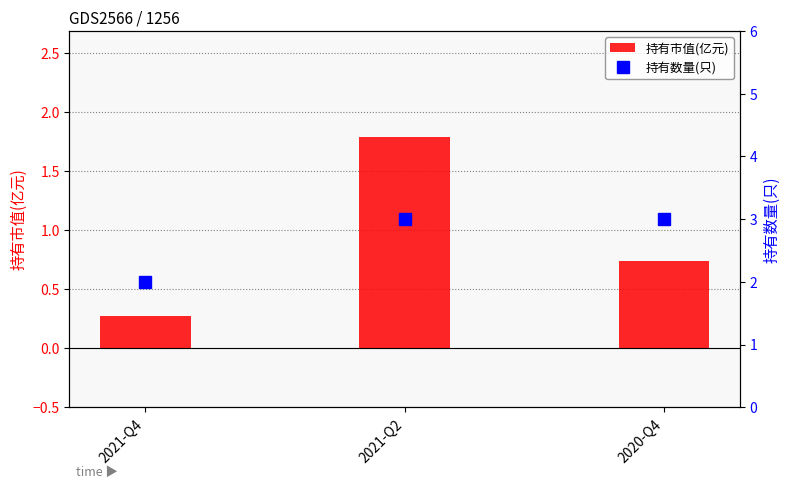

The value of 持有市值(亿元) at 2021-Q2 is 0.8. True or false?

False